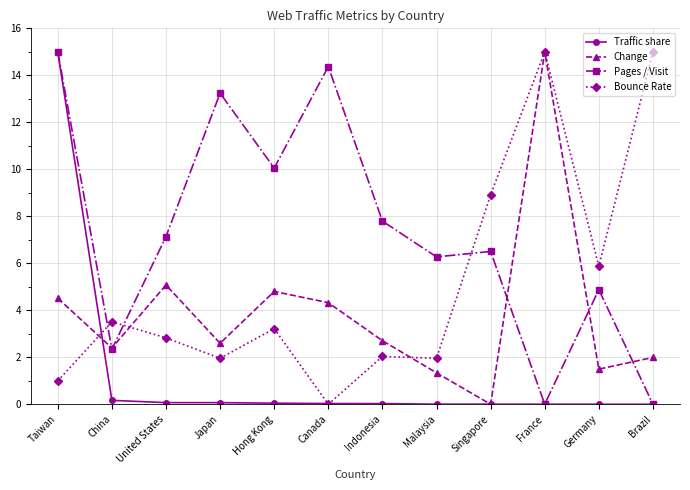

How many interior local peaks does the Change series have?

3